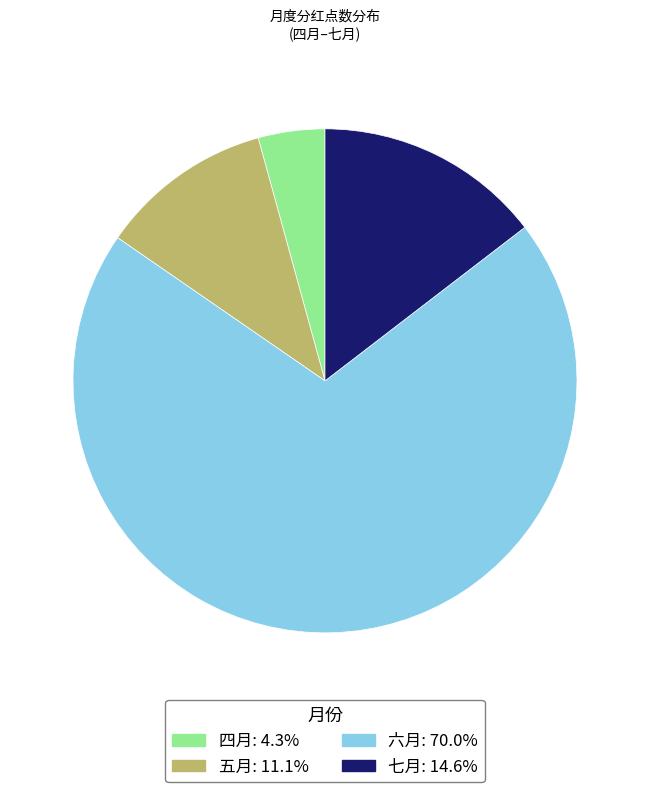

The 五月 slice represents 24% of the pie. True or false?

False